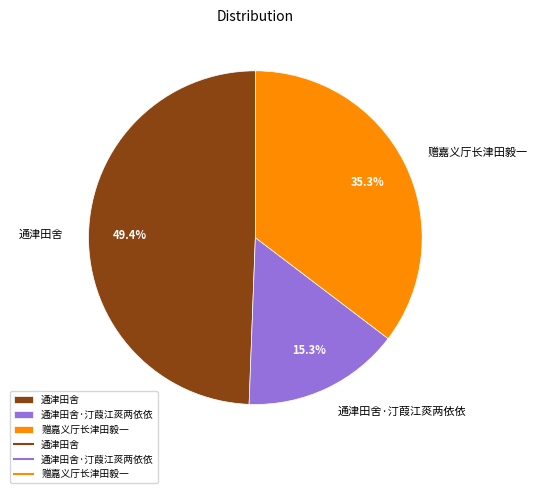

To the nearest percent, what portion does 通津田舍 represent?

49%